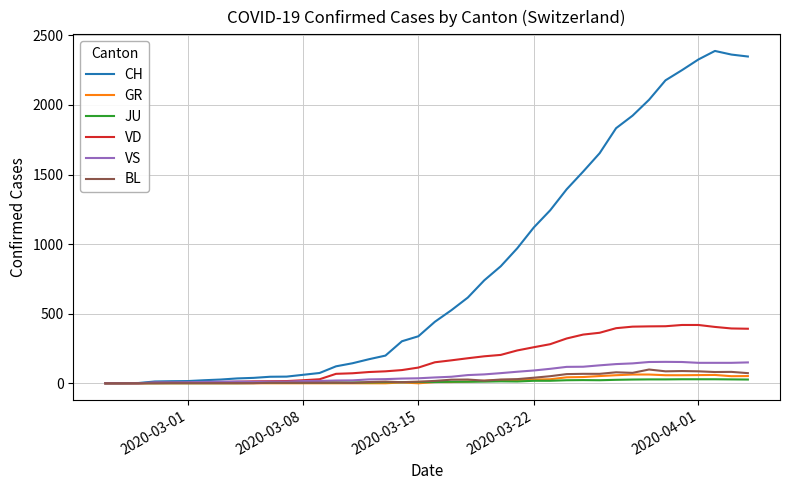

What is the average value of the VS series?

64